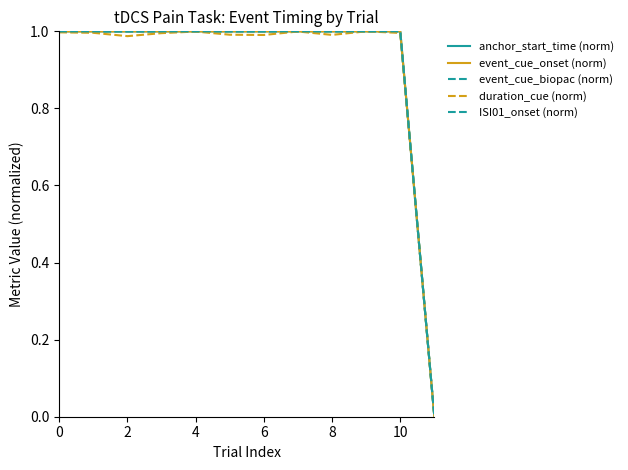

Reading right to left, list all the values displayed in this chart.

anchor_start_time (norm): 0.0	1.0	1.0	1.0	1.0	1.0	1.0	1.0	1.0	1.0	1.0	1.0
event_cue_onset (norm): 0.0	1.0	1.0	1.0	1.0	1.0	1.0	1.0	1.0	1.0	1.0	1.0
event_cue_biopac (norm): 0.0	1.0	1.0	1.0	1.0	1.0	1.0	1.0	1.0	1.0	1.0	1.0
duration_cue (norm): 0.0	1.0	1.0	1.0	1.0	1.0	1.0	1.0	1.0	1.0	1.0	1.0
ISI01_onset (norm): 0.0	1.0	1.0	1.0	1.0	1.0	1.0	1.0	1.0	1.0	1.0	1.0